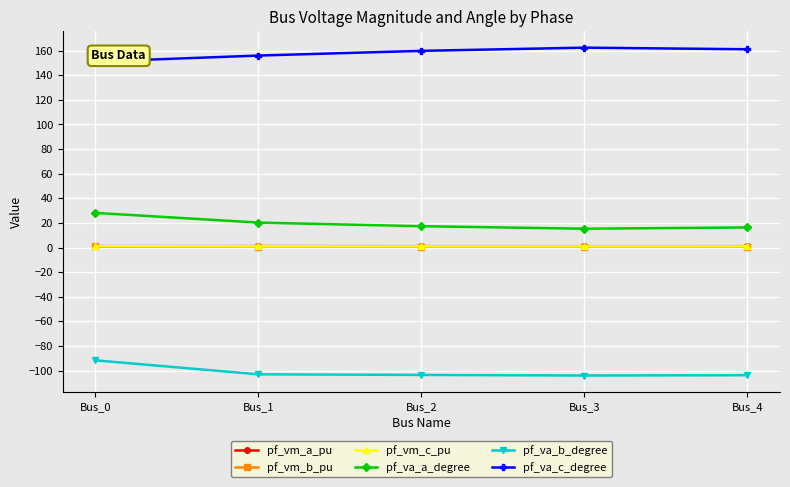

What is the spread (max minus min) of values at Bus_2?

263.4